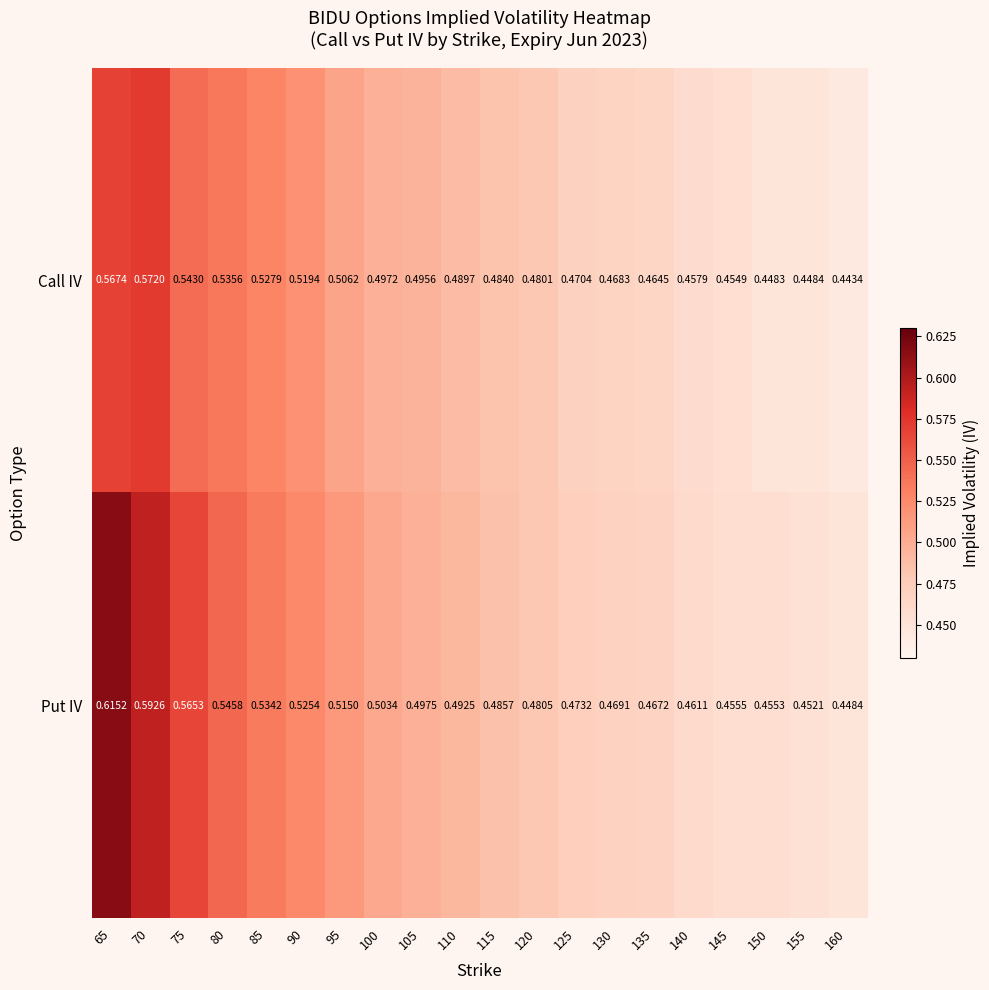

Which series has the widest spread of values?

Put IV